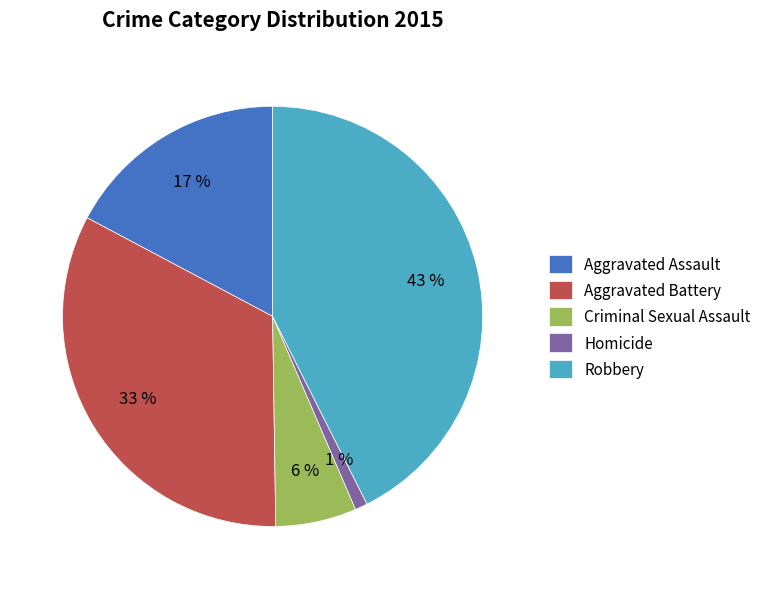

Rank the categories by value from highest to lowest.

Robbery, Aggravated Battery, Aggravated Assault, Criminal Sexual Assault, Homicide